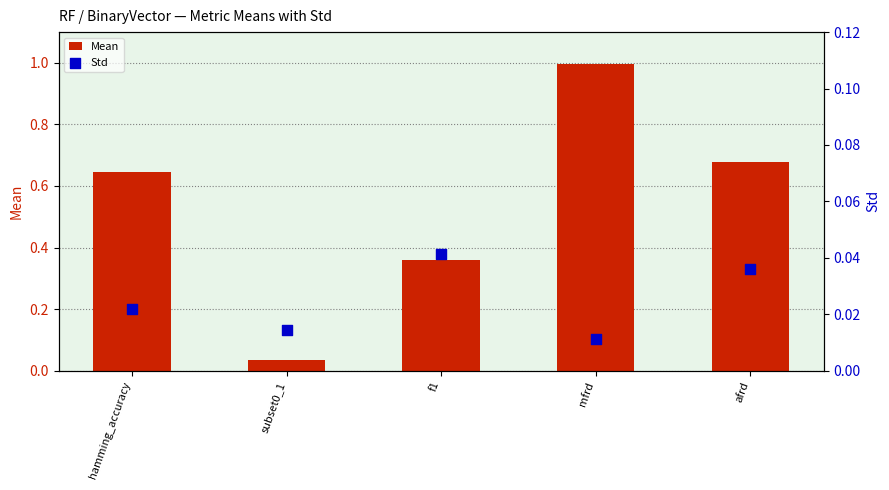

At how many categories does at least one series exceed 0?

5